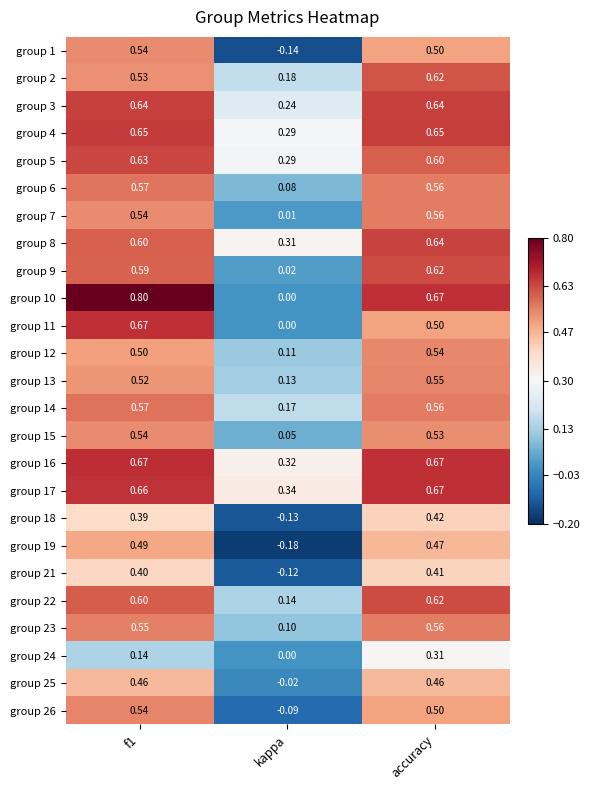

Is the value of group 13 at accuracy greater than the value of group 23 at accuracy?

No